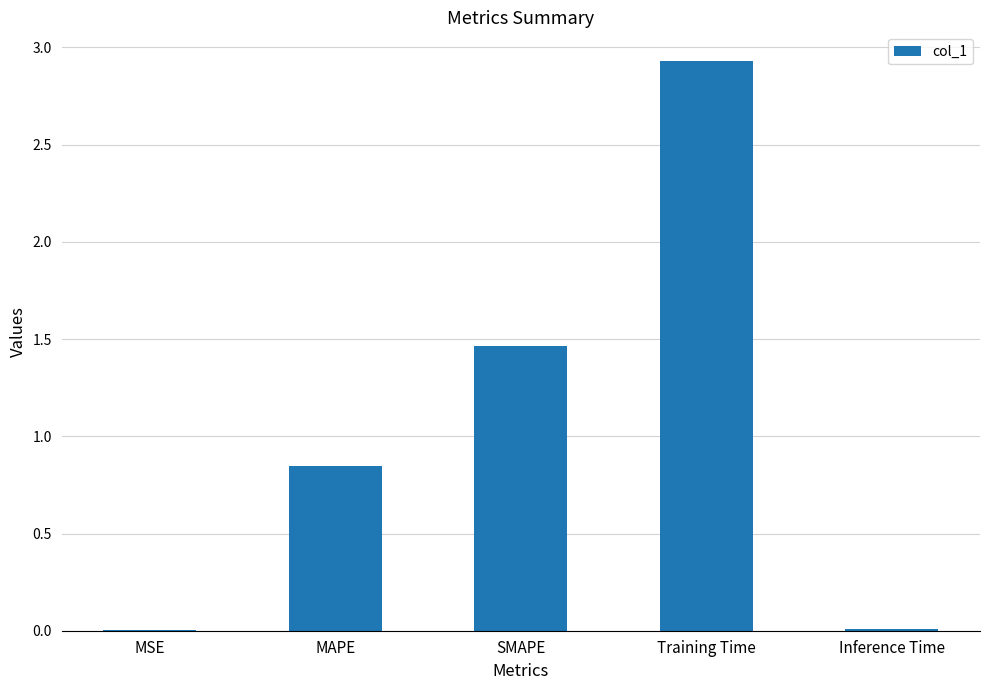

Is it true that the value at Inference Time is 0.0?

True